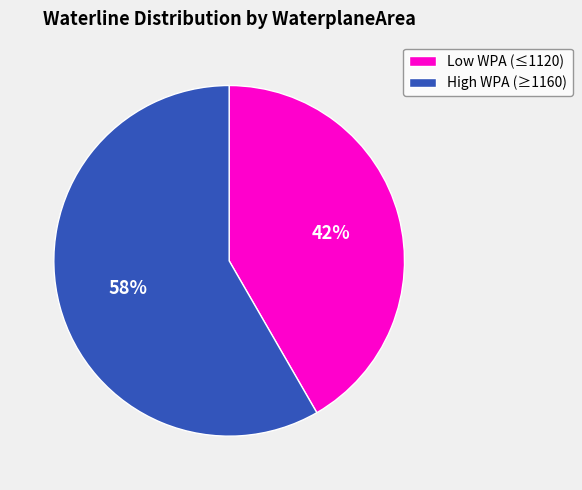

What percentage is the High WPA (≥1160) slice, to the nearest percent?

58%